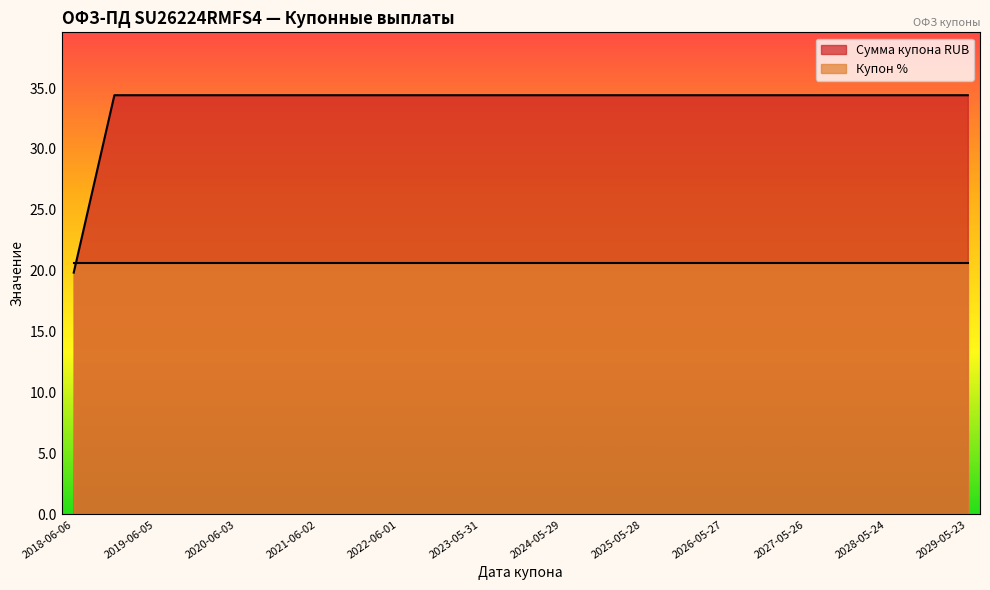

Rank the categories by value from highest to lowest.

2018-12-05, 2019-06-05, 2019-12-04, 2020-06-03, 2020-12-02, 2021-06-02, 2021-12-01, 2022-06-01, 2022-11-30, 2023-05-31, 2023-11-29, 2024-05-29, 2024-11-27, 2025-05-28, 2025-11-26, 2026-05-27, 2026-11-25, 2027-05-26, 2027-11-24, 2028-05-24, 2028-11-22, 2029-05-23, 2018-06-06